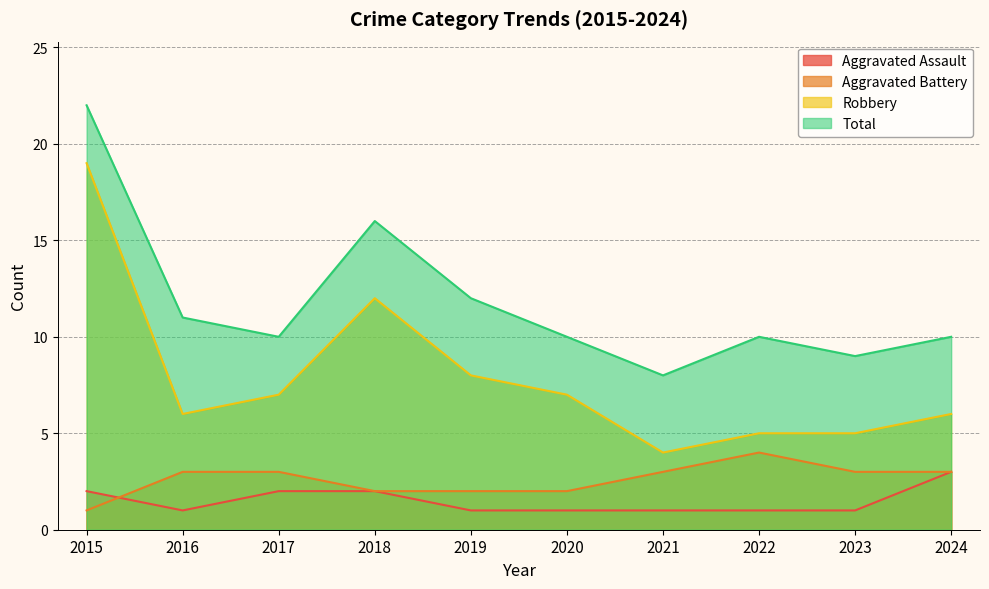

True or false: Total and Robbery cross at least once.

False